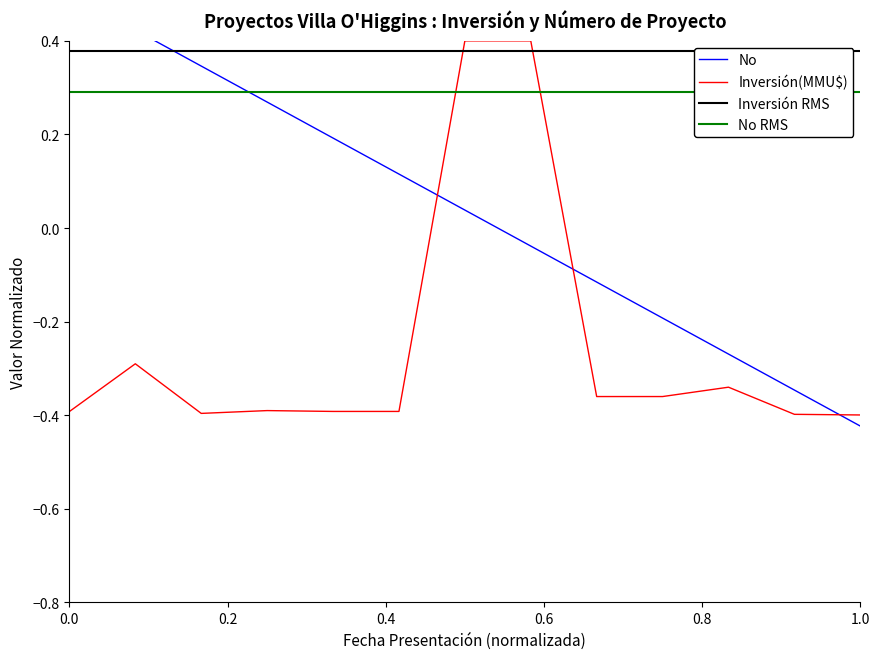

Does the chart display data point markers on the line(s)?

No